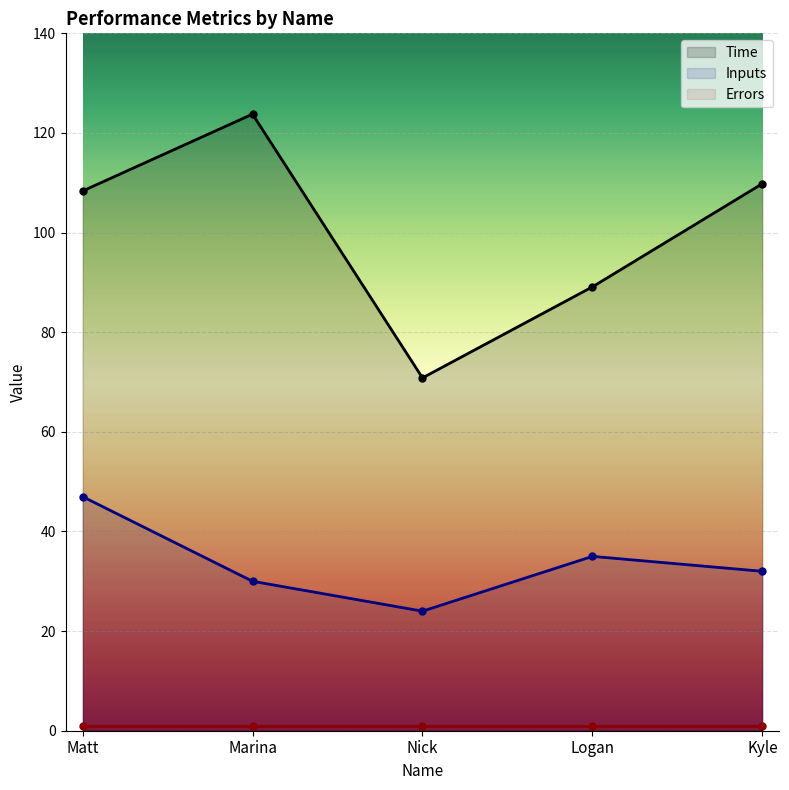

What is the total value across all series at Nick?

94.8